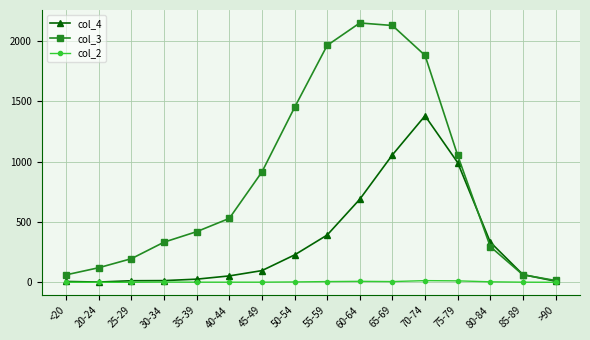

True or false: col_4 has a value of 392 at 55-59.

True